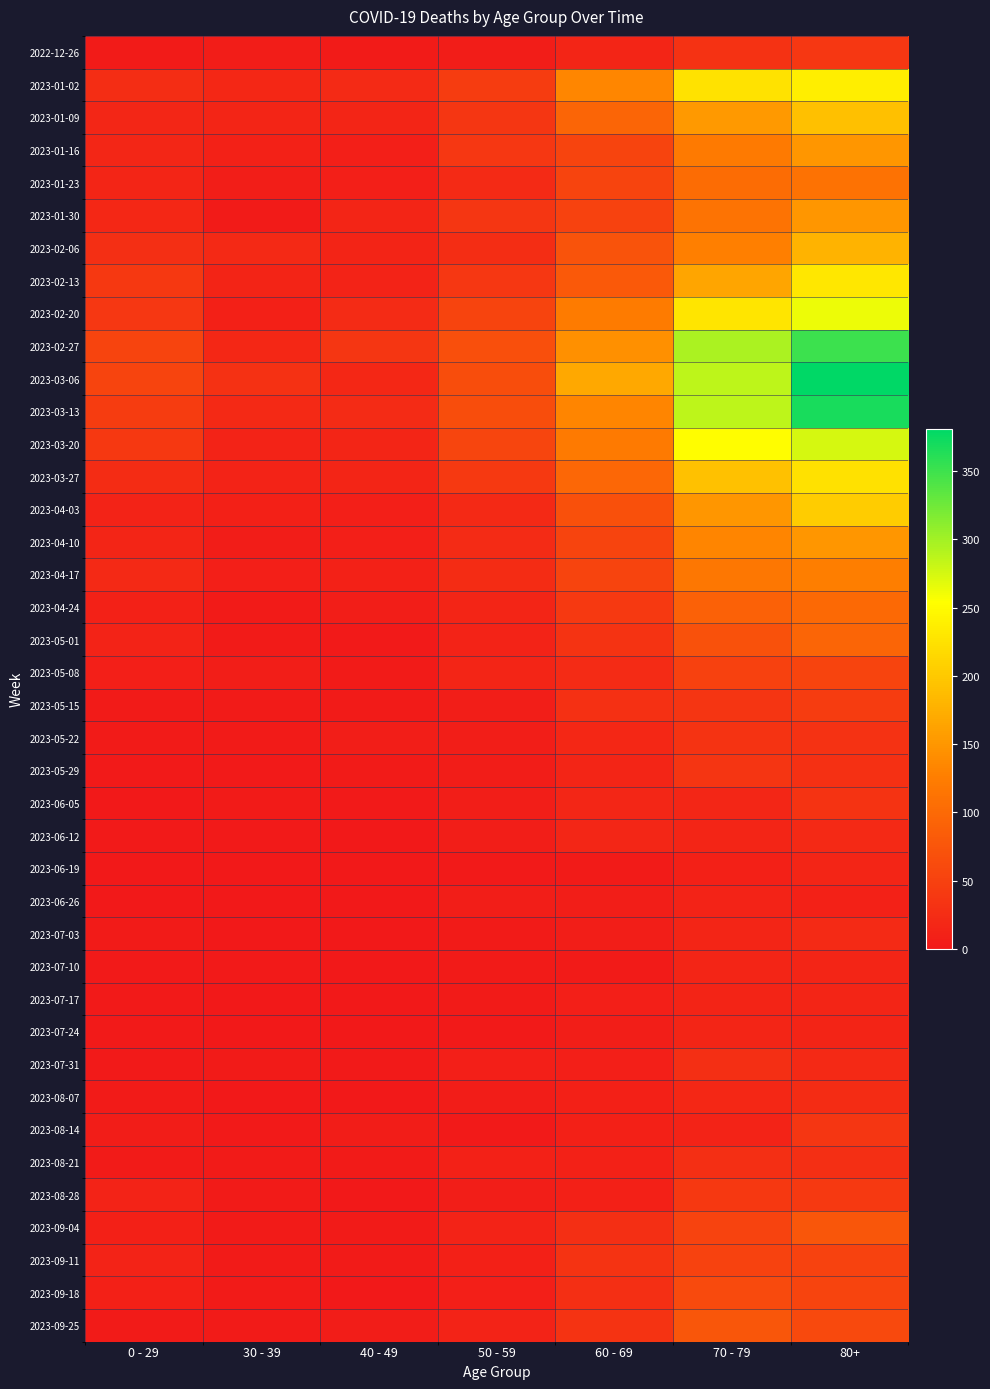

Reading left to right, what are all the values shown in this chart?

2022-12-26: 0 - 29=4	30 - 39=5	40 - 49=4	50 - 59=5	60 - 69=16	70 - 79=32	80+=38
2023-01-02: 0 - 29=26	30 - 39=18	40 - 49=21	50 - 59=44	60 - 69=134	70 - 79=226	80+=238
2023-01-09: 0 - 29=17	30 - 39=15	40 - 49=16	50 - 59=37	60 - 69=94	70 - 79=153	80+=191
2023-01-16: 0 - 29=17	30 - 39=11	40 - 49=8	50 - 59=38	60 - 69=54	70 - 79=121	80+=150
2023-01-23: 0 - 29=15	30 - 39=6	40 - 49=8	50 - 59=21	60 - 69=55	70 - 79=104	80+=111
2023-01-30: 0 - 29=18	30 - 39=4	40 - 49=15	50 - 59=37	60 - 69=51	70 - 79=112	80+=149
2023-02-06: 0 - 29=28	30 - 39=20	40 - 49=14	50 - 59=26	60 - 69=72	70 - 79=127	80+=179
2023-02-13: 0 - 29=39	30 - 39=14	40 - 49=13	50 - 59=38	60 - 69=80	70 - 79=165	80+=230
2023-02-20: 0 - 29=38	30 - 39=10	40 - 49=23	50 - 59=55	60 - 69=123	70 - 79=228	80+=263
2023-02-27: 0 - 29=55	30 - 39=18	40 - 49=36	50 - 59=68	60 - 69=143	70 - 79=296	80+=351
2023-03-06: 0 - 29=54	30 - 39=30	40 - 49=19	50 - 59=65	60 - 69=167	70 - 79=287	80+=381
2023-03-13: 0 - 29=44	30 - 39=20	40 - 49=23	50 - 59=65	60 - 69=133	70 - 79=286	80+=368
2023-03-20: 0 - 29=40	30 - 39=13	40 - 49=16	50 - 59=56	60 - 69=122	70 - 79=253	80+=275
2023-03-27: 0 - 29=24	30 - 39=12	40 - 49=16	50 - 59=41	60 - 69=98	70 - 79=193	80+=224
2023-04-03: 0 - 29=13	30 - 39=9	40 - 49=8	50 - 59=20	60 - 69=69	70 - 79=150	80+=203
2023-04-10: 0 - 29=15	30 - 39=5	40 - 49=8	50 - 59=23	60 - 69=54	70 - 79=133	80+=149
2023-04-17: 0 - 29=20	30 - 39=8	40 - 49=11	50 - 59=25	60 - 69=54	70 - 79=117	80+=126
2023-04-24: 0 - 29=11	30 - 39=3	40 - 49=7	50 - 59=16	60 - 69=41	70 - 79=90	80+=101
2023-05-01: 0 - 29=13	30 - 39=4	40 - 49=2	50 - 59=12	60 - 69=33	70 - 79=71	80+=95
2023-05-08: 0 - 29=8	30 - 39=6	40 - 49=4	50 - 59=15	60 - 69=23	70 - 79=50	80+=54
2023-05-15: 0 - 29=4	30 - 39=4	40 - 49=3	50 - 59=7	60 - 69=29	70 - 79=35	80+=44
2023-05-22: 0 - 29=3	30 - 39=3	40 - 49=6	50 - 59=6	60 - 69=18	70 - 79=33	80+=32
2023-05-29: 0 - 29=2	30 - 39=2	40 - 49=3	50 - 59=5	60 - 69=15	70 - 79=35	80+=29
2023-06-05: 0 - 29=1	30 - 39=3	40 - 49=2	50 - 59=6	60 - 69=17	70 - 79=17	80+=33
2023-06-12: 0 - 29=2	30 - 39=2	40 - 49=1	50 - 59=6	60 - 69=17	70 - 79=15	80+=20
2023-06-19: 0 - 29=1	30 - 39=1	40 - 49=1	50 - 59=2	60 - 69=4	70 - 79=10	80+=16
2023-06-26: 0 - 29=1	30 - 39=1	40 - 49=0	50 - 59=6	60 - 69=7	70 - 79=12	80+=11
2023-07-03: 0 - 29=3	30 - 39=0	40 - 49=0	50 - 59=3	60 - 69=6	70 - 79=15	80+=22
2023-07-10: 0 - 29=2	30 - 39=2	40 - 49=1	50 - 59=3	60 - 69=4	70 - 79=15	80+=16
2023-07-17: 0 - 29=2	30 - 39=0	40 - 49=0	50 - 59=4	60 - 69=8	70 - 79=14	80+=15
2023-07-24: 0 - 29=2	30 - 39=1	40 - 49=1	50 - 59=2	60 - 69=7	70 - 79=16	80+=14
2023-07-31: 0 - 29=2	30 - 39=3	40 - 49=2	50 - 59=8	60 - 69=8	70 - 79=27	80+=20
2023-08-07: 0 - 29=4	30 - 39=1	40 - 49=0	50 - 59=5	60 - 69=10	70 - 79=18	80+=24
2023-08-14: 0 - 29=5	30 - 39=2	40 - 49=5	50 - 59=2	60 - 69=9	70 - 79=12	80+=36
2023-08-21: 0 - 29=3	30 - 39=3	40 - 49=4	50 - 59=11	60 - 69=11	70 - 79=27	80+=27
2023-08-28: 0 - 29=12	30 - 39=3	40 - 49=1	50 - 59=6	60 - 69=9	70 - 79=39	80+=41
2023-09-04: 0 - 29=9	30 - 39=4	40 - 49=3	50 - 59=13	60 - 69=27	70 - 79=53	80+=77
2023-09-11: 0 - 29=13	30 - 39=4	40 - 49=4	50 - 59=9	60 - 69=34	70 - 79=51	80+=52
2023-09-18: 0 - 29=10	30 - 39=3	40 - 49=1	50 - 59=8	60 - 69=28	70 - 79=62	80+=55
2023-09-25: 0 - 29=3	30 - 39=4	40 - 49=5	50 - 59=13	60 - 69=33	70 - 79=77	80+=61